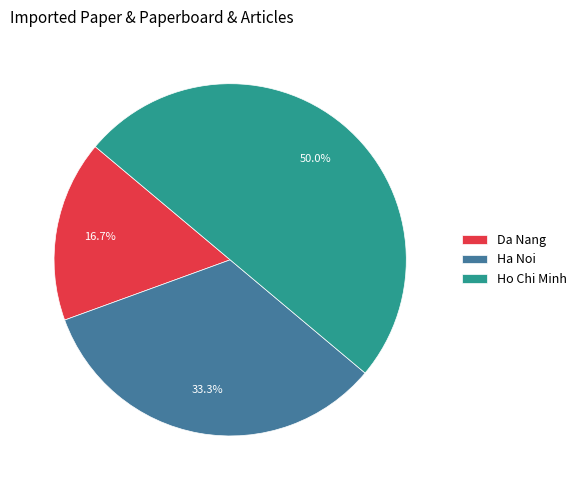

Does Ha Noi account for over 50% of the chart?

No